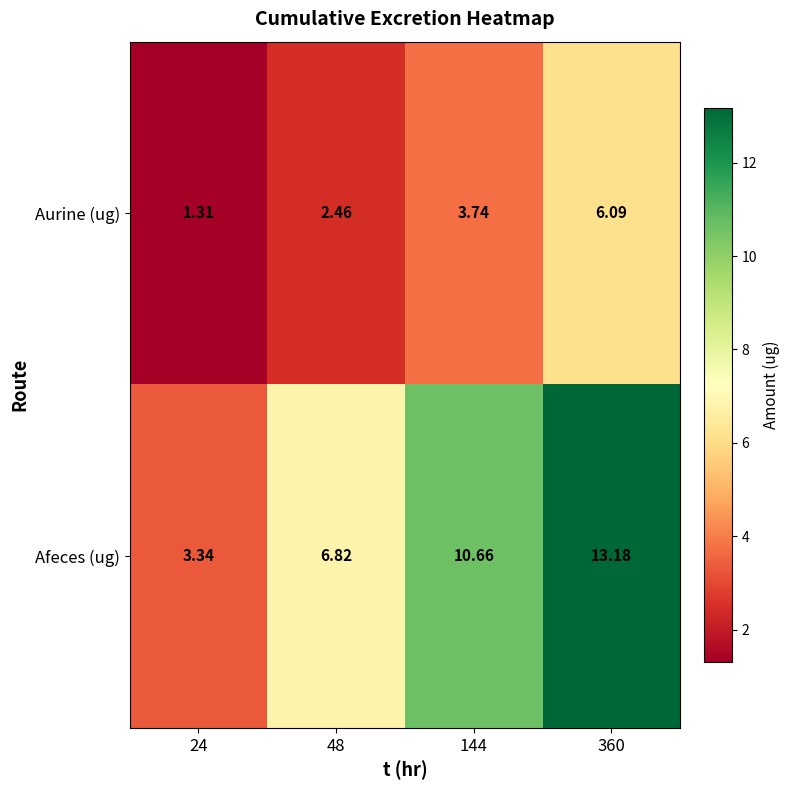

Is the value of Afeces (ug) at 24 greater than the value of Aurine (ug) at 48?

Yes